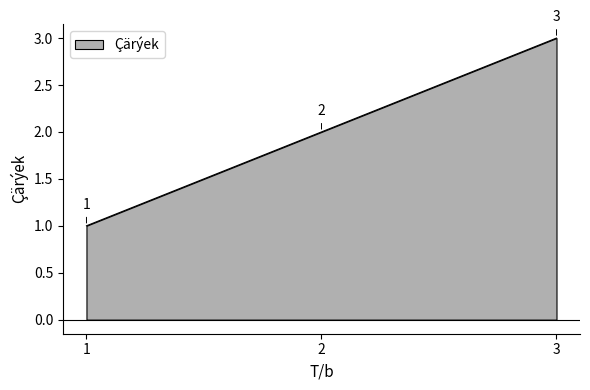

What is the change in value from 1 to 2?

+1